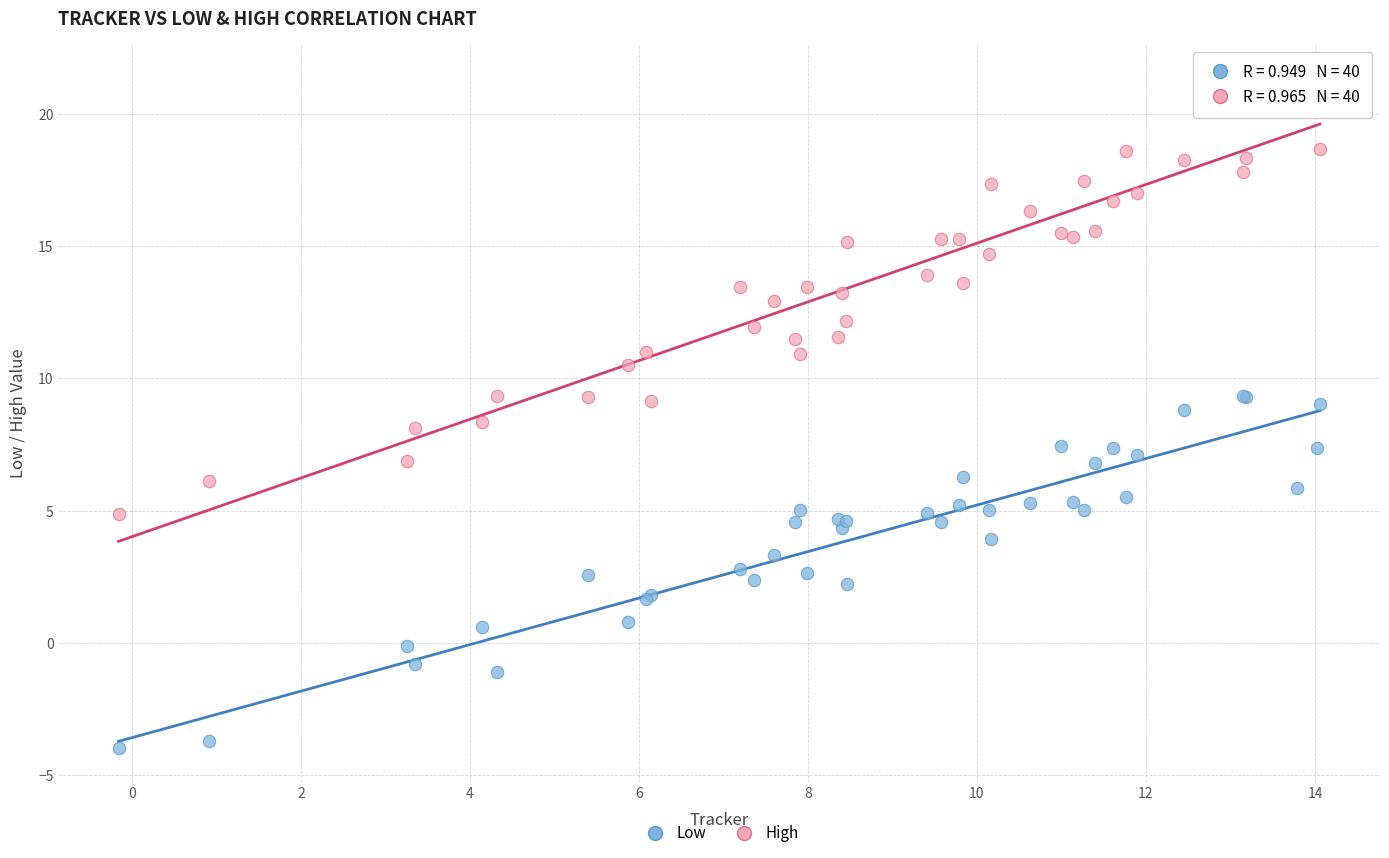

What is the X range (max minus min) for the scatter plot?

14.2